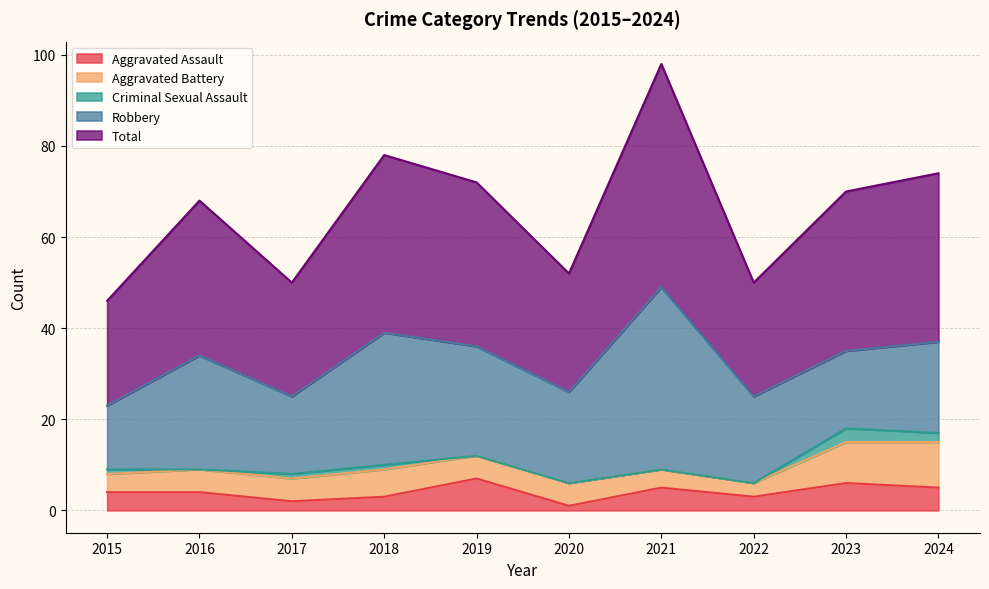

Between 2021 and 2023, which series saw the biggest shift?

Robbery